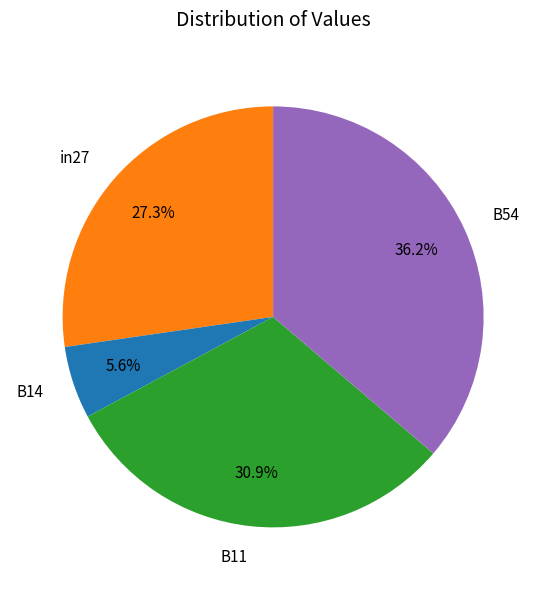

Is it true that B54 is 36% of the pie?

True